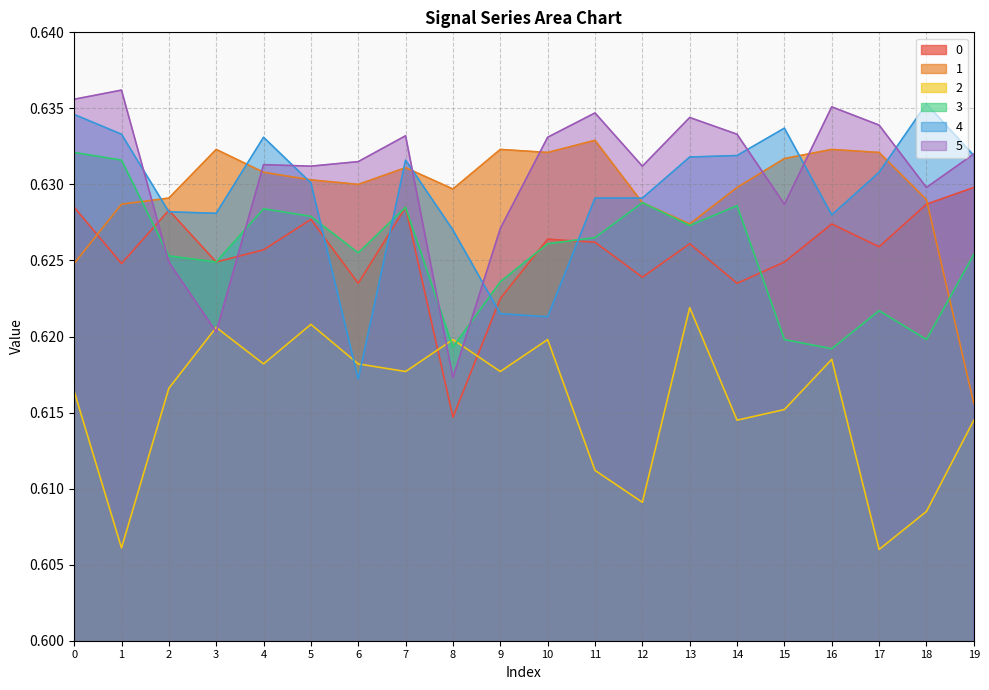

What is the average value of the 4 series?

0.6